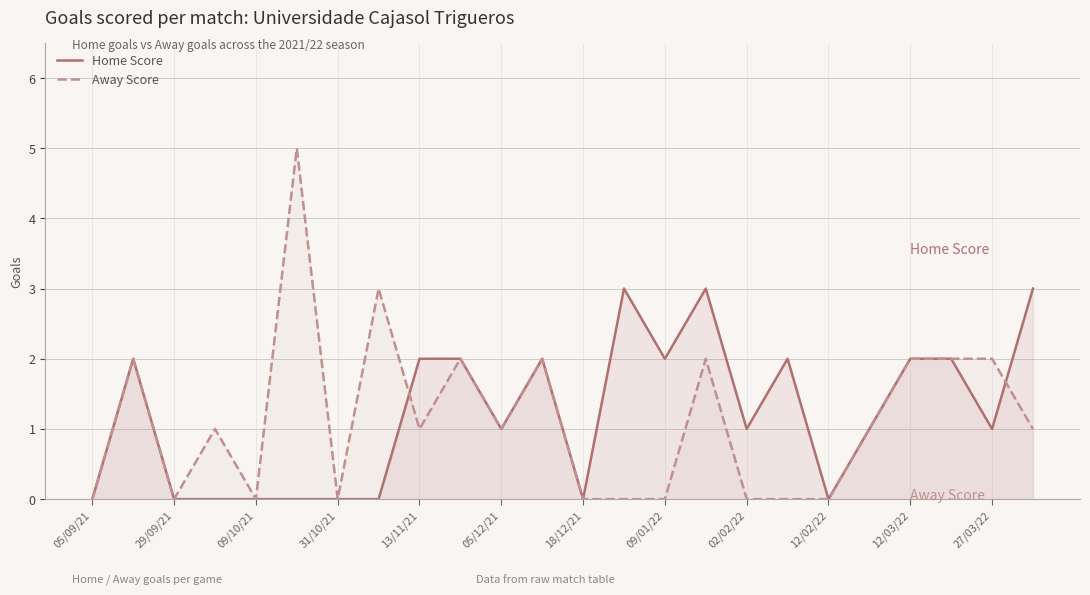

What is the spread (max minus min) of values at 17?

2